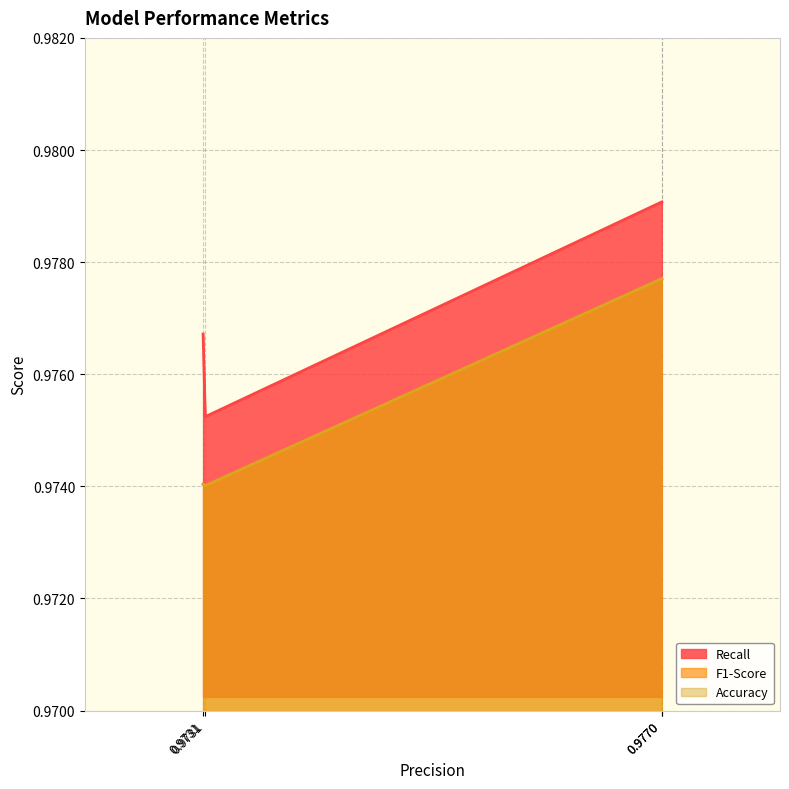

True or false: Accuracy has more than 0 points higher than both neighbors.

False